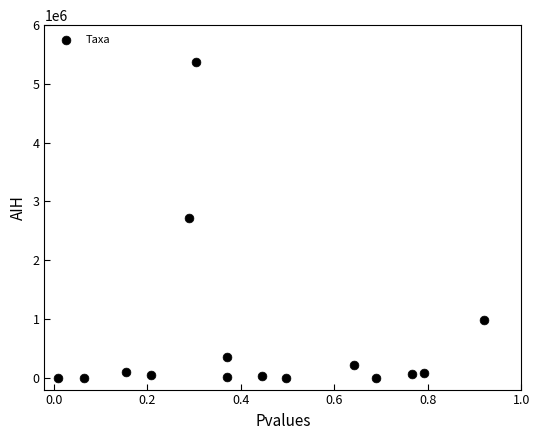

What is the range of Y values (max minus min)?

5366739.3